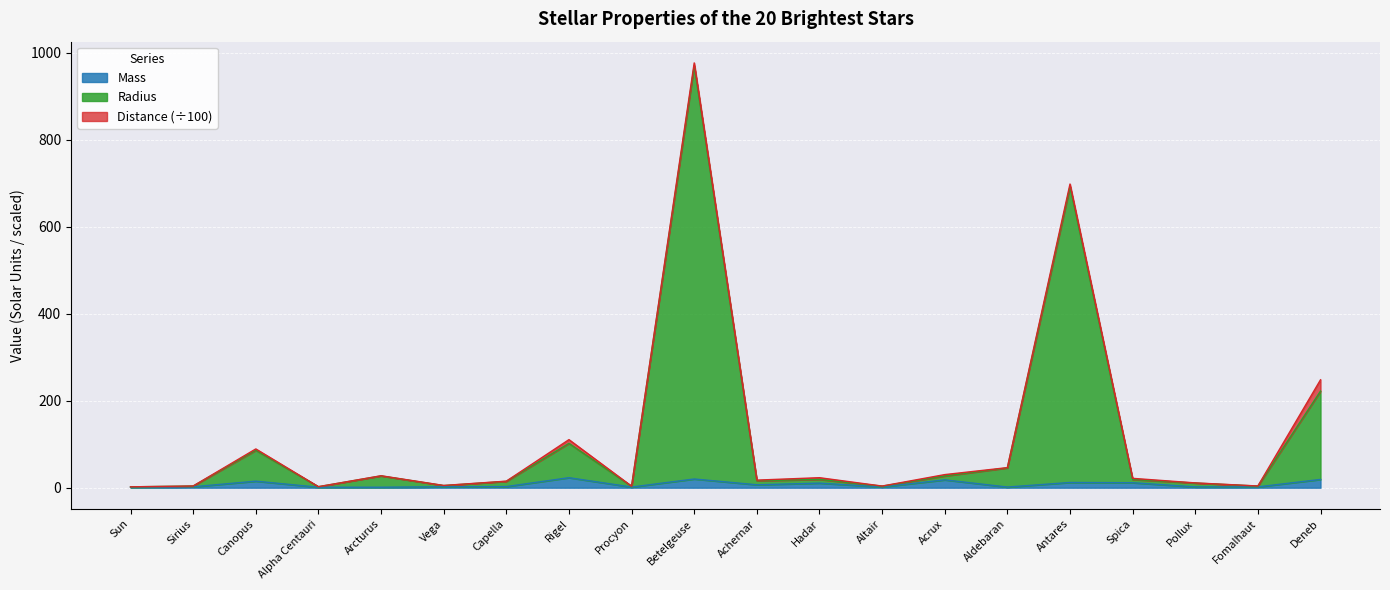

At which category is the sum across all series the highest?

Betelgeuse